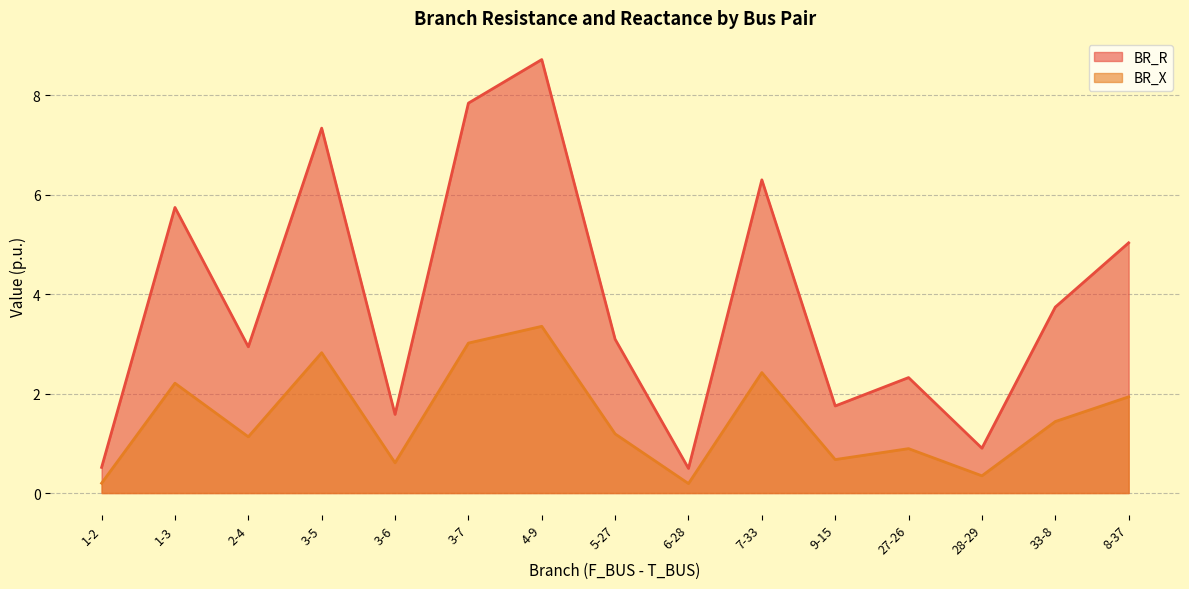

Does the chart have visible grid lines?

Yes